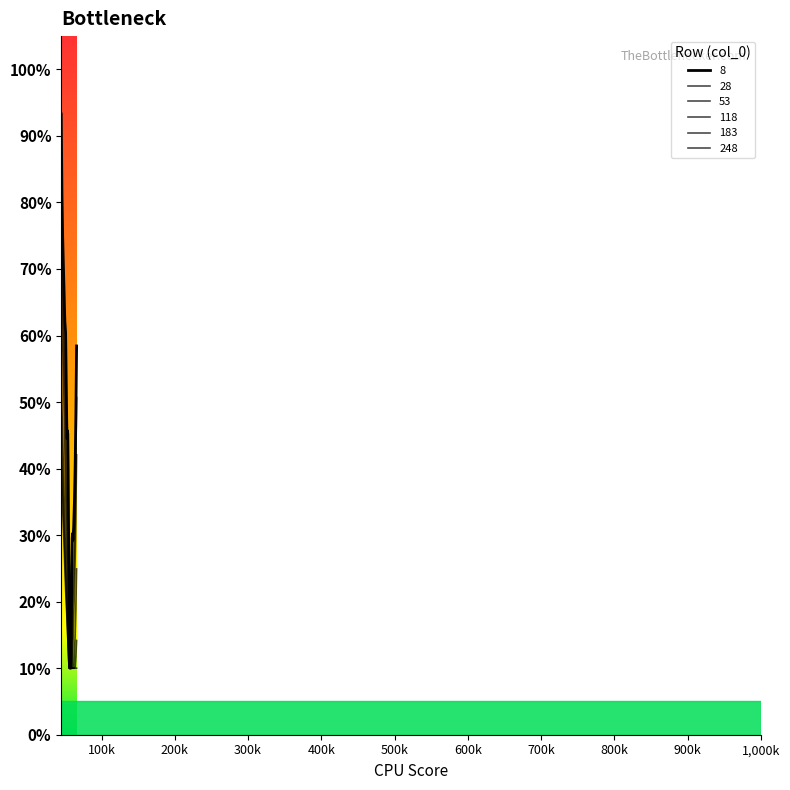

What is the minimum value shown in the chart?

0.1